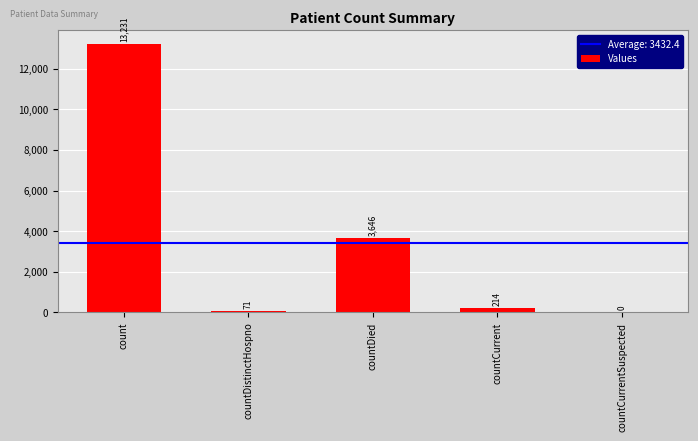

What is the change in value from countDistinctHospno to countDied?

+3575